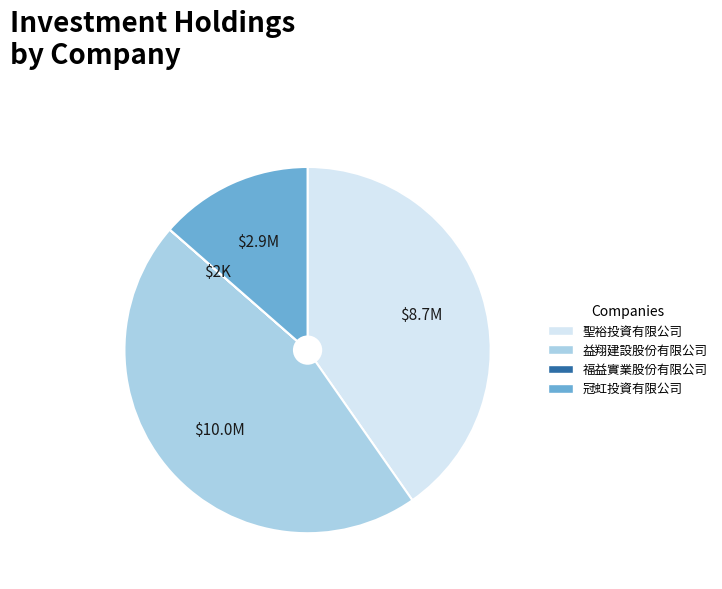

Is there any slice that represents more than half of the pie?

No